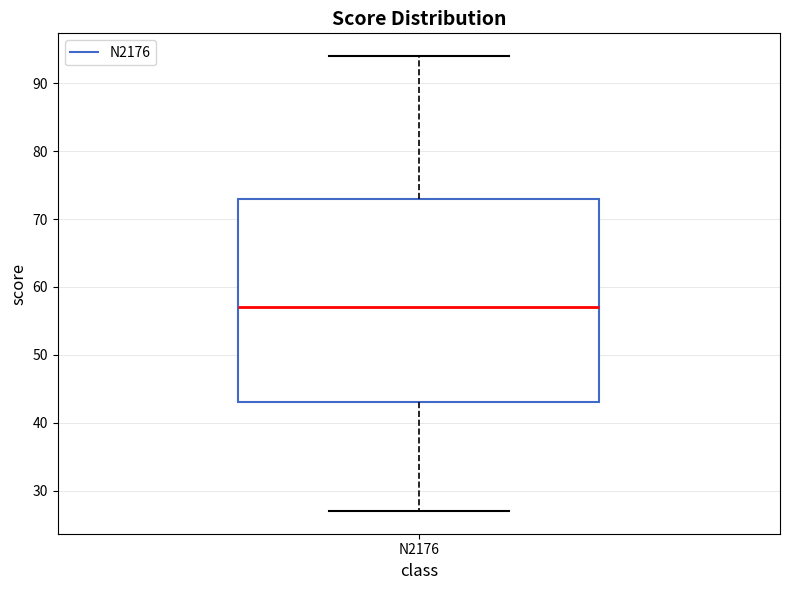

Transcribe this box plot: give where the median line is, the range the box spans, and where the two whiskers end, as read against the y-axis. The values are not printed on the chart, so give them approximately, as read against the axis.

median 57, box 43 to 73, whiskers 27 to 94